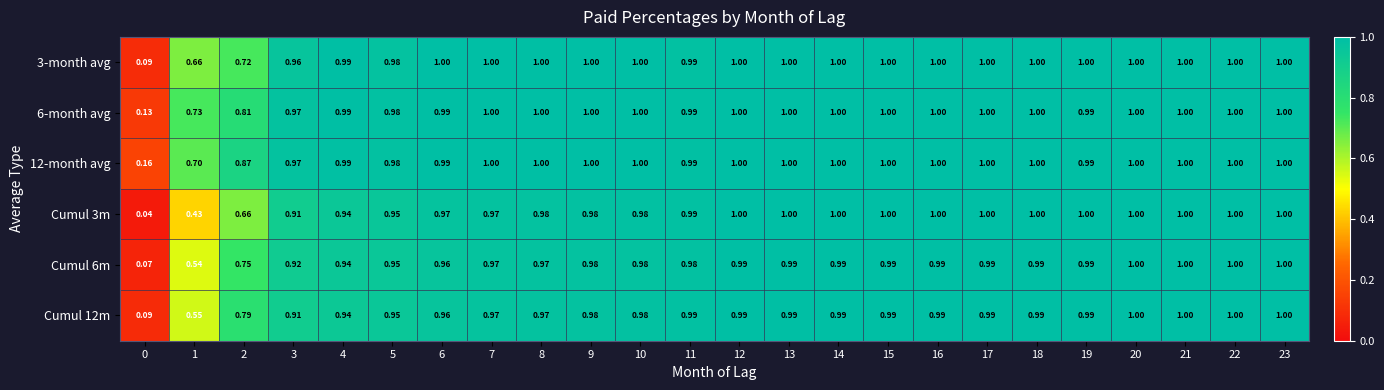

How many series are shown in this chart?

6